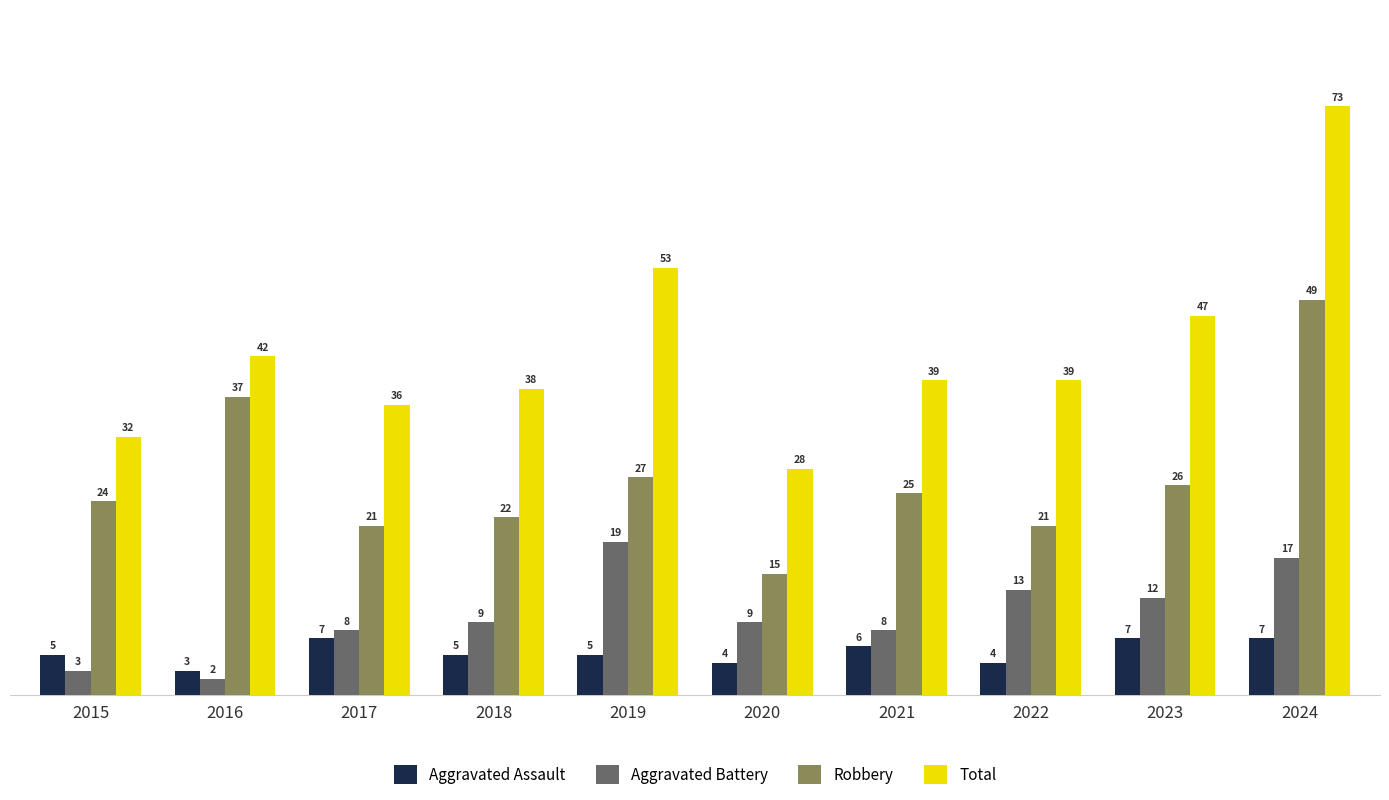

Reading left to right, transcribe all the data shown in this chart.

Aggravated Assault: 2015=5	2016=3	2017=7	2018=5	2019=5	2020=4	2021=6	2022=4	2023=7	2024=7
Aggravated Battery: 2015=3	2016=2	2017=8	2018=9	2019=19	2020=9	2021=8	2022=13	2023=12	2024=17
Robbery: 2015=24	2016=37	2017=21	2018=22	2019=27	2020=15	2021=25	2022=21	2023=26	2024=49
Total: 2015=32	2016=42	2017=36	2018=38	2019=53	2020=28	2021=39	2022=39	2023=47	2024=73